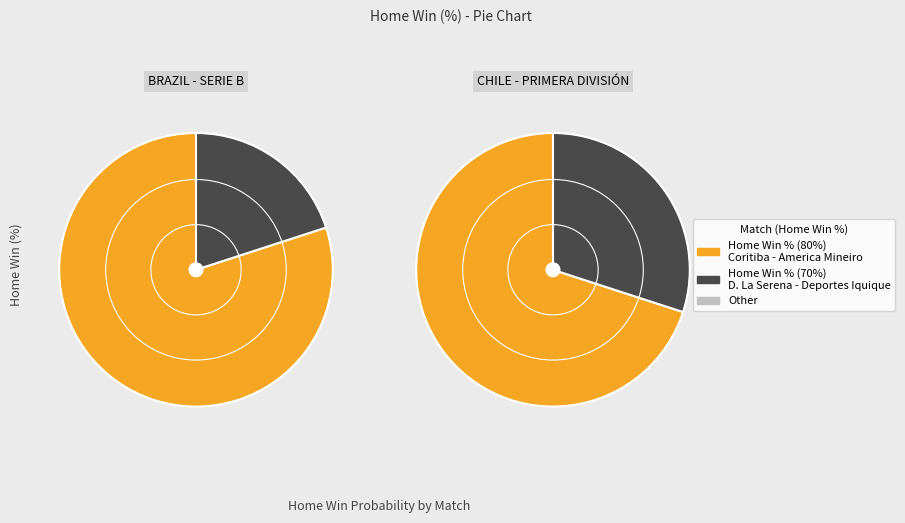

Is there a majority slice in this chart?

Yes